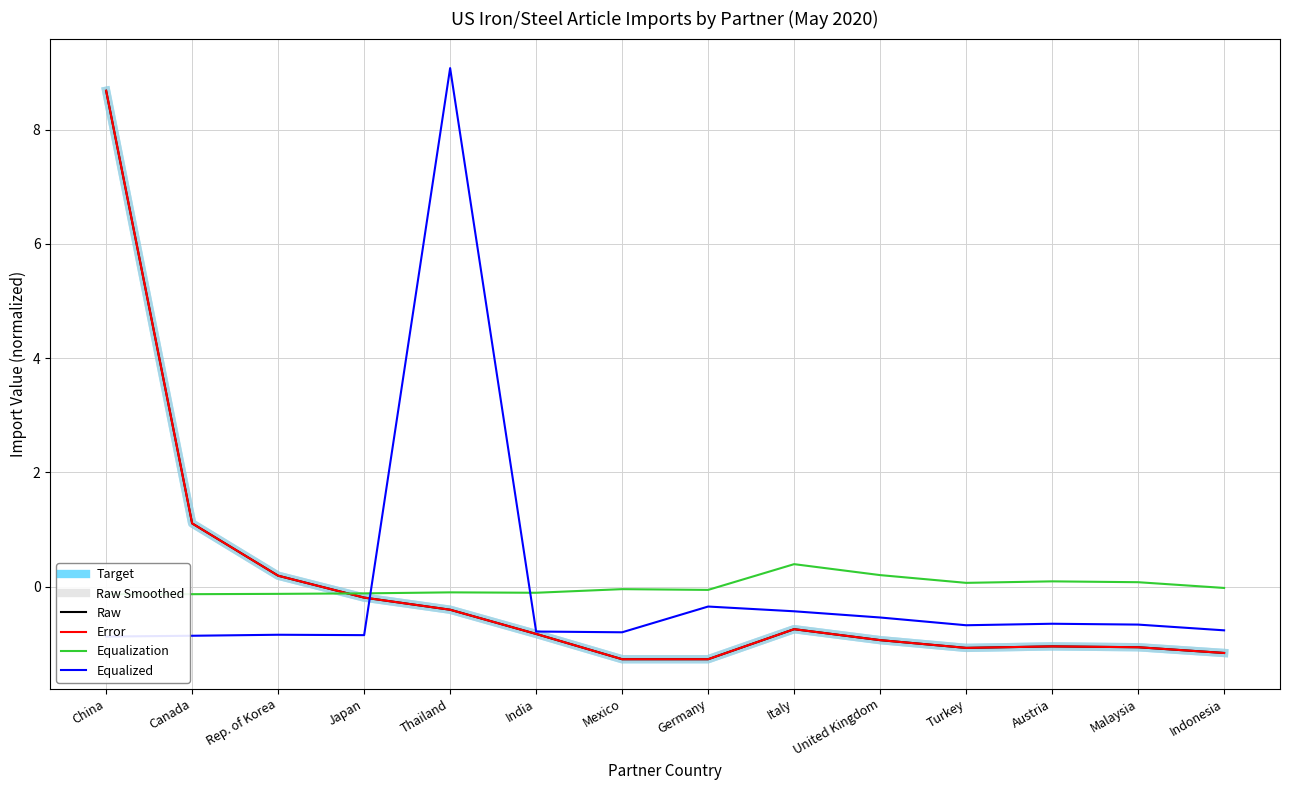

What is the maximum value for Target?

8.7